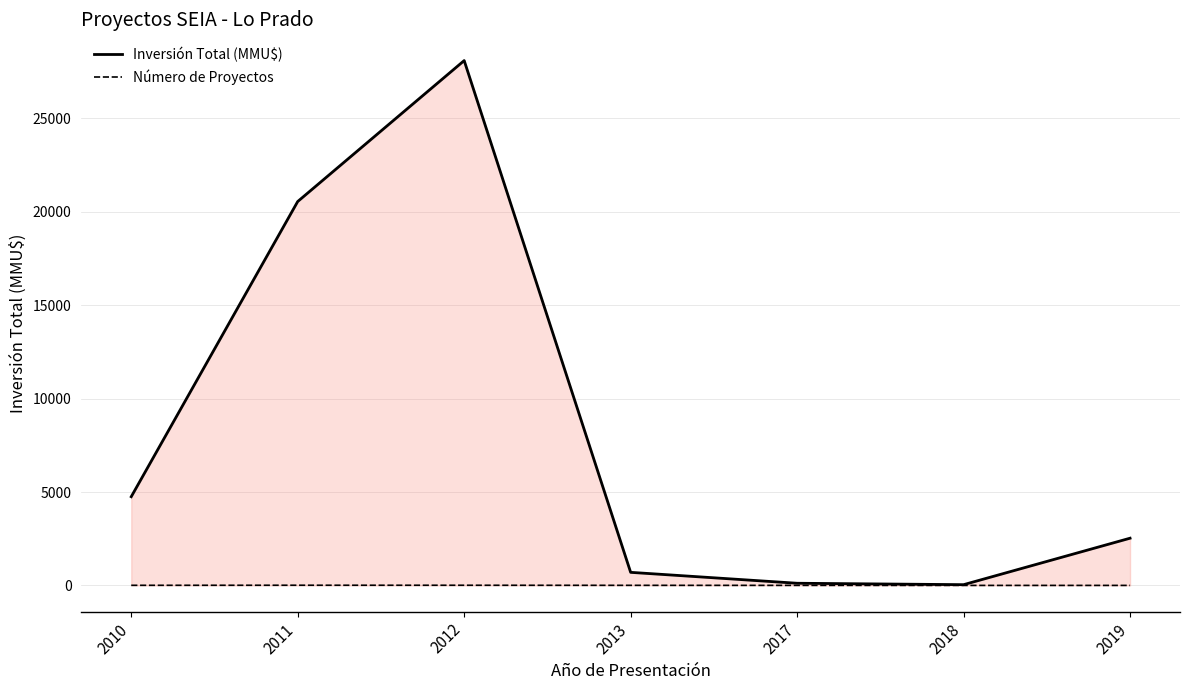

The Inversión Total (MMU$) series shows 700 at 2013. True or false?

True